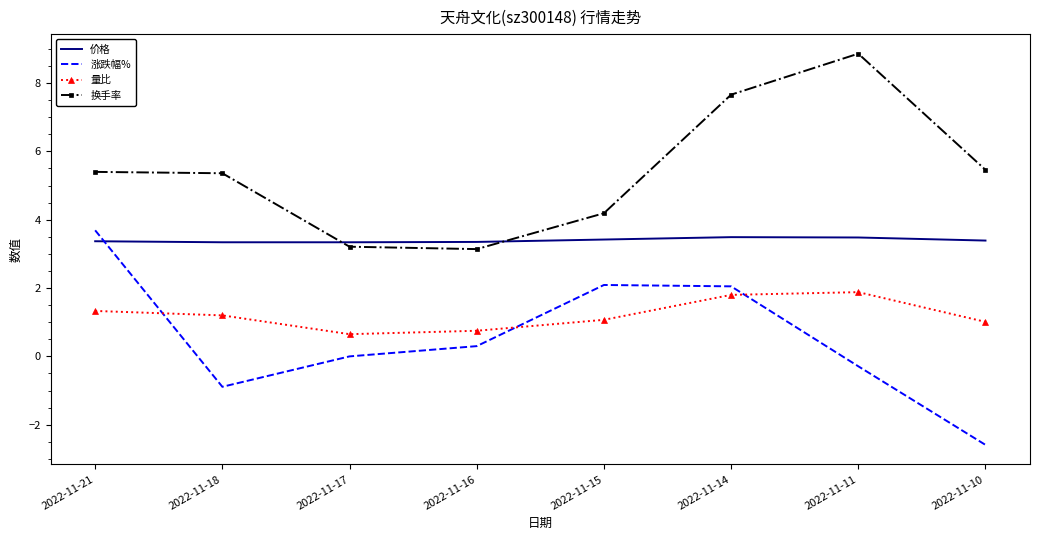

The 涨跌幅% series shows 0.3 at 2022-11-16. True or false?

True